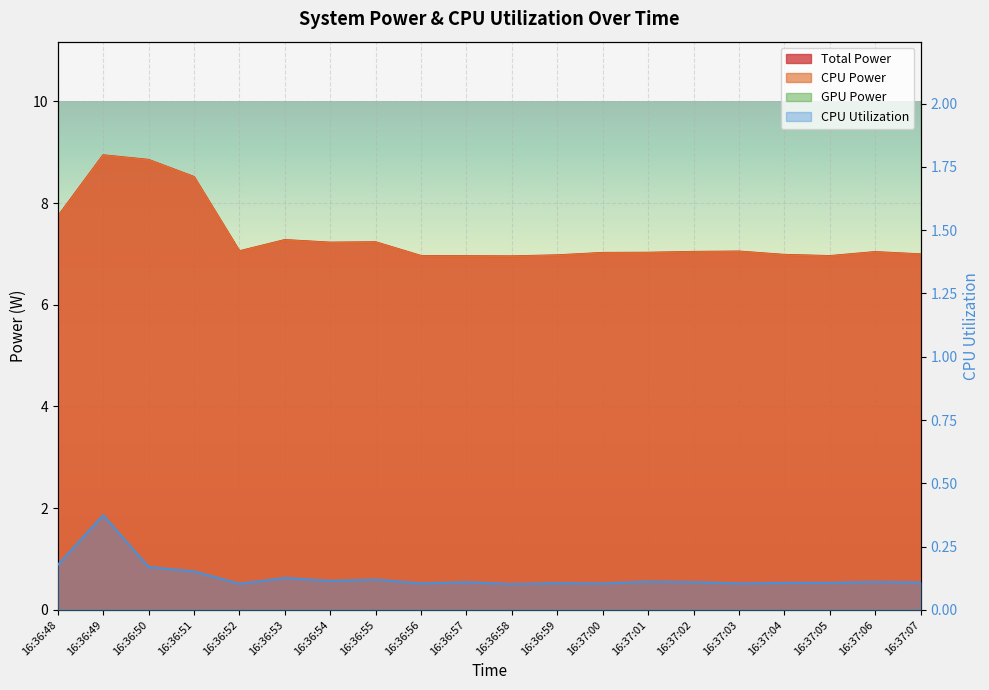

What is the smallest value displayed?

0.1